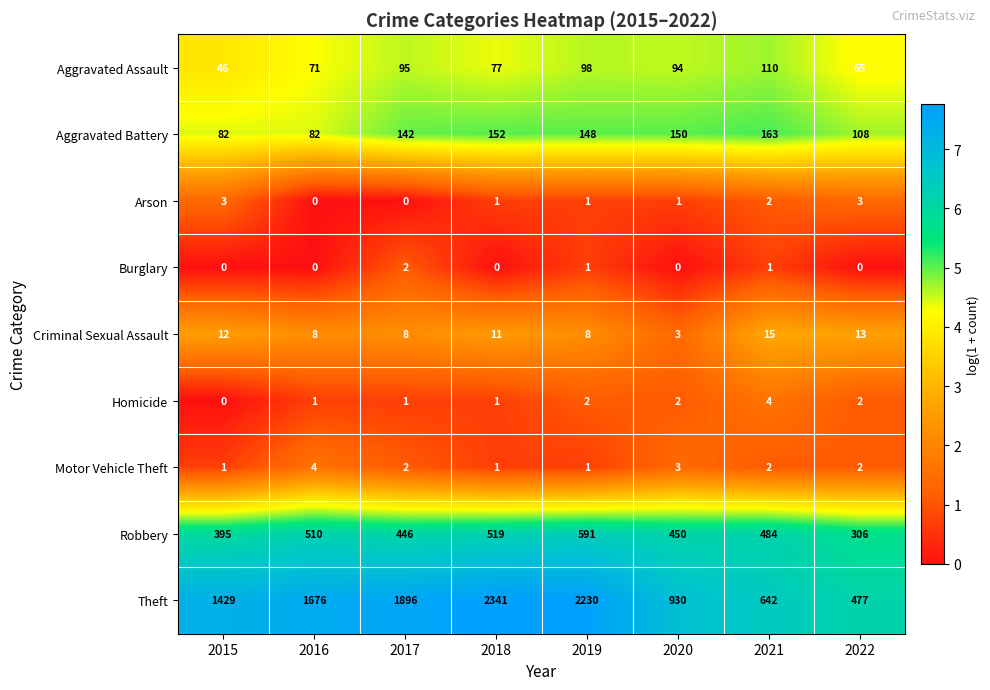

Which category has the highest value in the Theft series?

2018